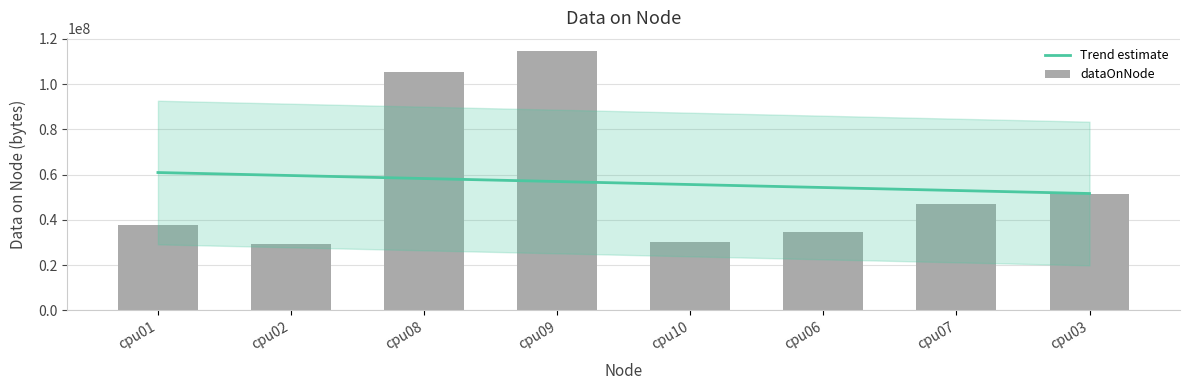

What is the change in value from cpu08 to cpu07?

-58073660